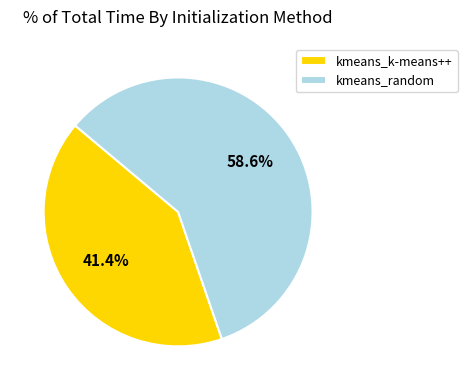

Between kmeans_k-means++ and kmeans_random, which is larger?

kmeans_random